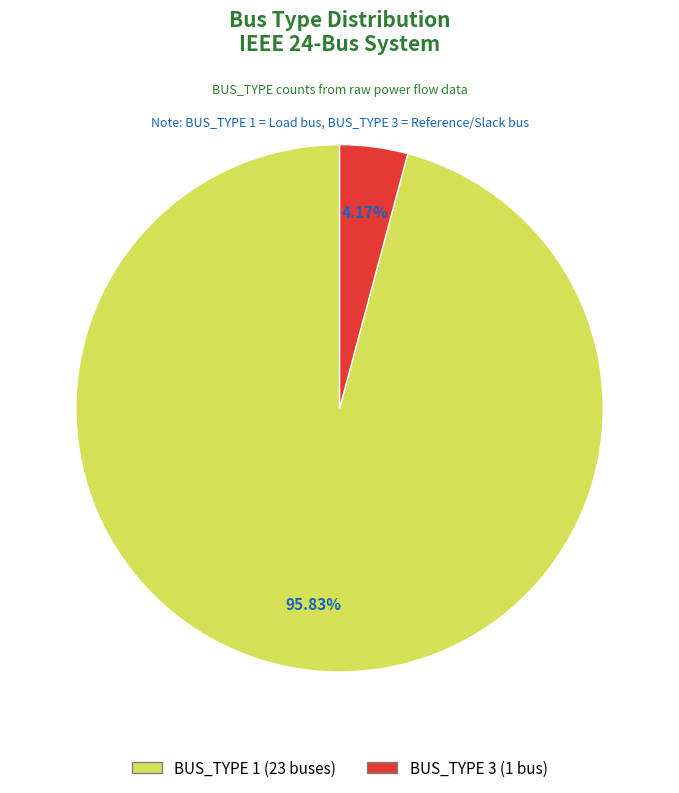

Which category has the biggest portion of the pie?

BUS_TYPE 1